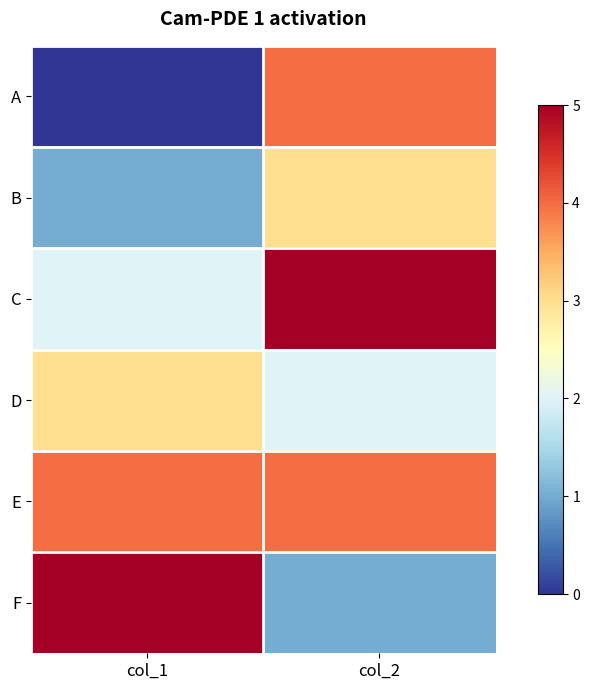

Reading left to right, extract all data points from this chart.

A: col_1=0	col_2=4
B: col_1=1	col_2=3
C: col_1=2	col_2=5
D: col_1=3	col_2=2
E: col_1=4	col_2=4
F: col_1=5	col_2=1